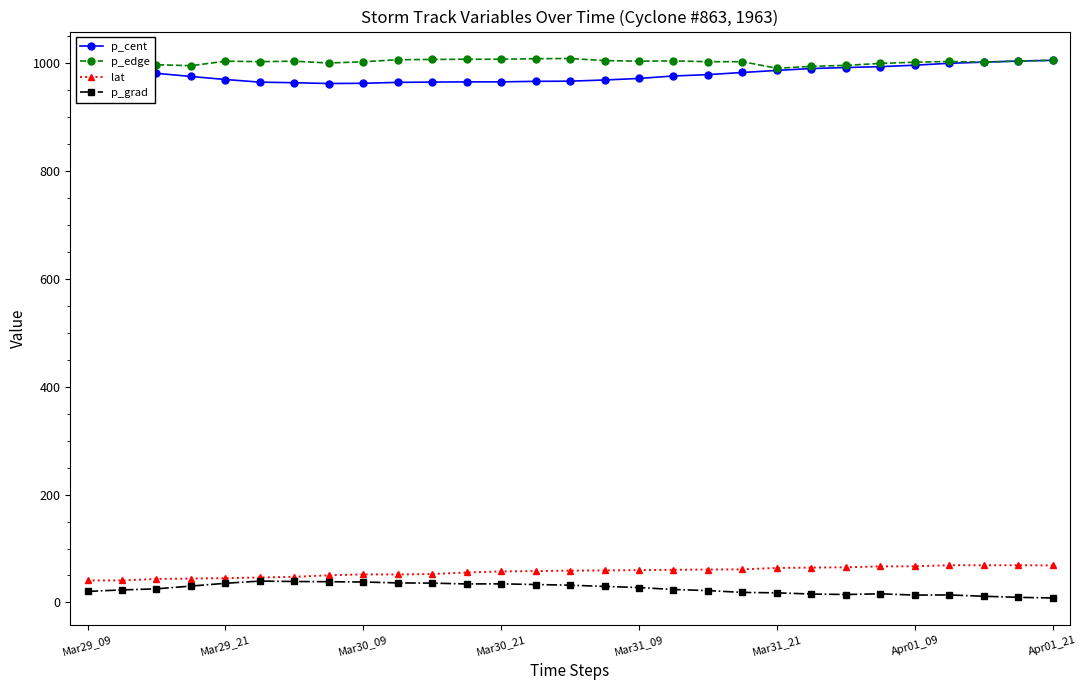

True or false: lat has more than 2 interior local peaks.

True